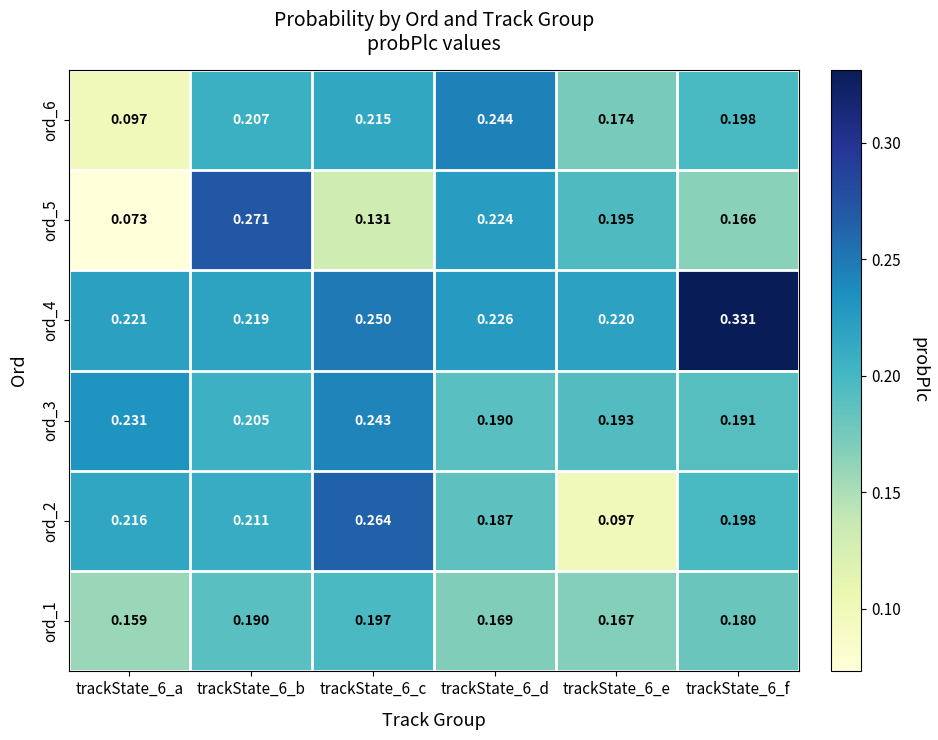

Is the value of ord_5 at trackState_6_f greater than the value of ord_2 at trackState_6_a?

No